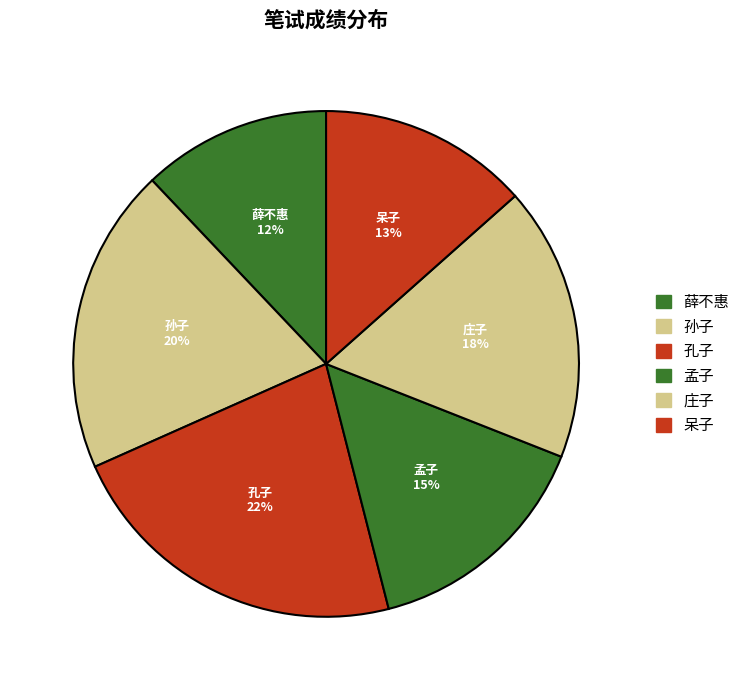

To the nearest percent, what is the combined percentage of 孟子 and 庄子?

33%